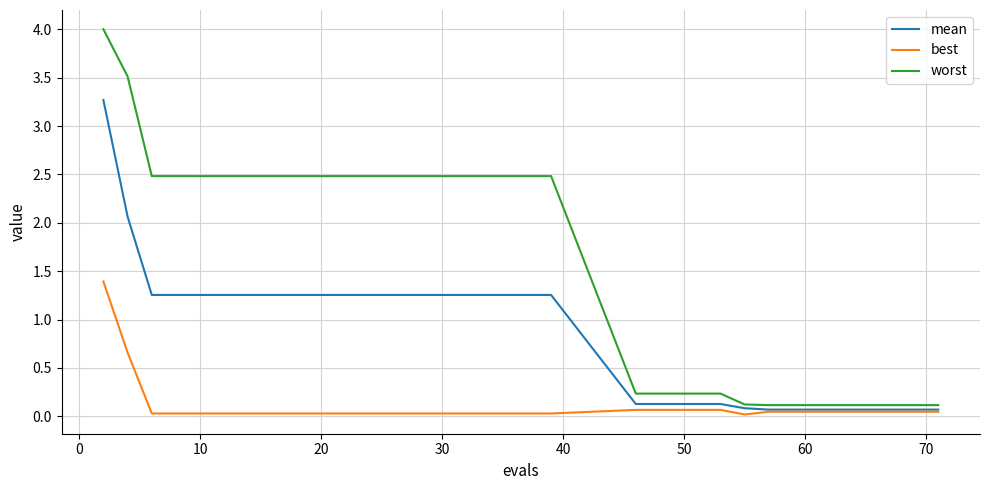

Rank the series by their average value, from highest to lowest.

worst, mean, best